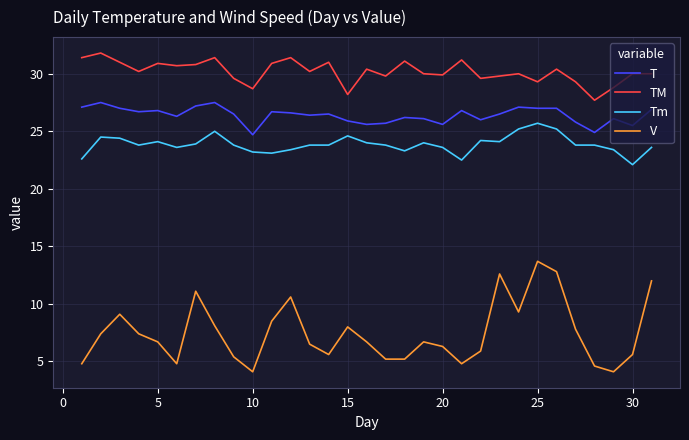

How many lines are shown in the chart?

4